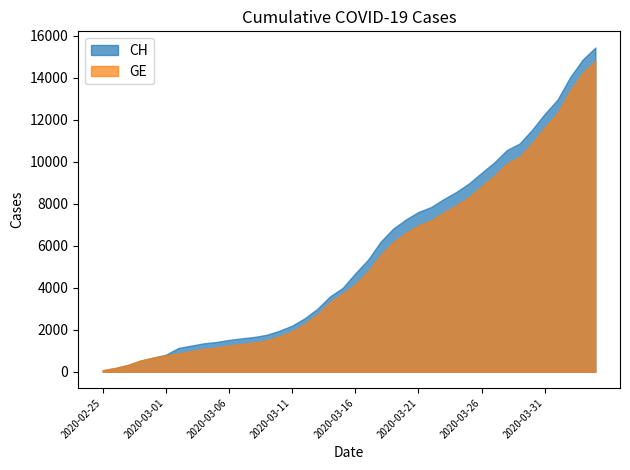

Is it true that CH equals 3495 at 2020-03-23?

False